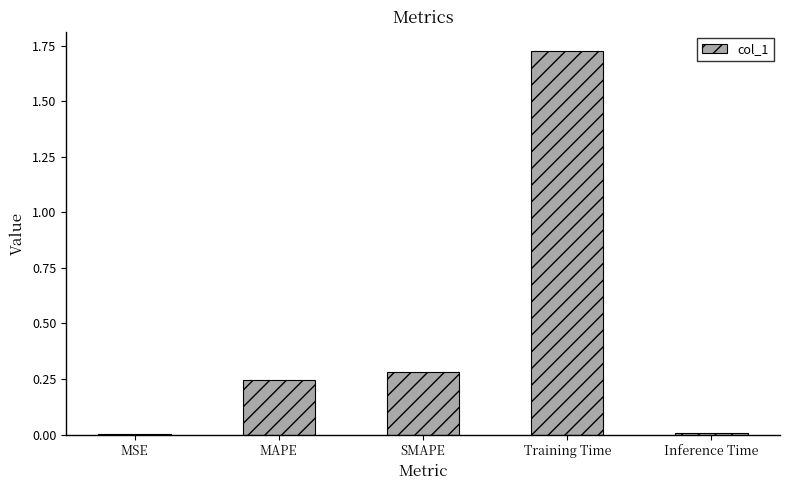

The chart shows a value of 0.1 at MAPE. True or false?

False